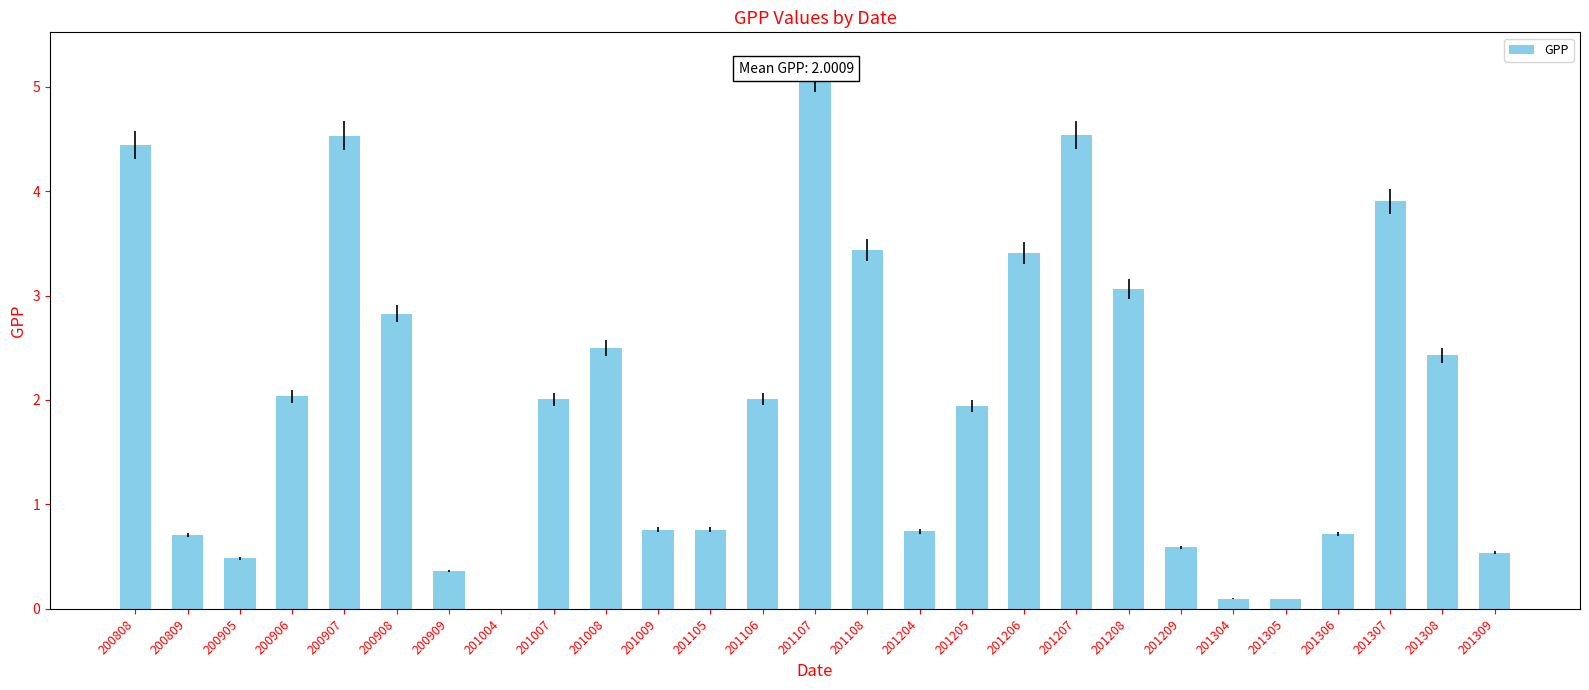

What is the ratio of the value at 201209 to the value at 201208?

0.2